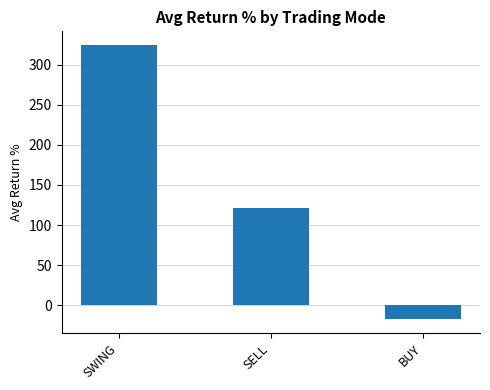

Which has a higher value, SELL or SWING?

SWING